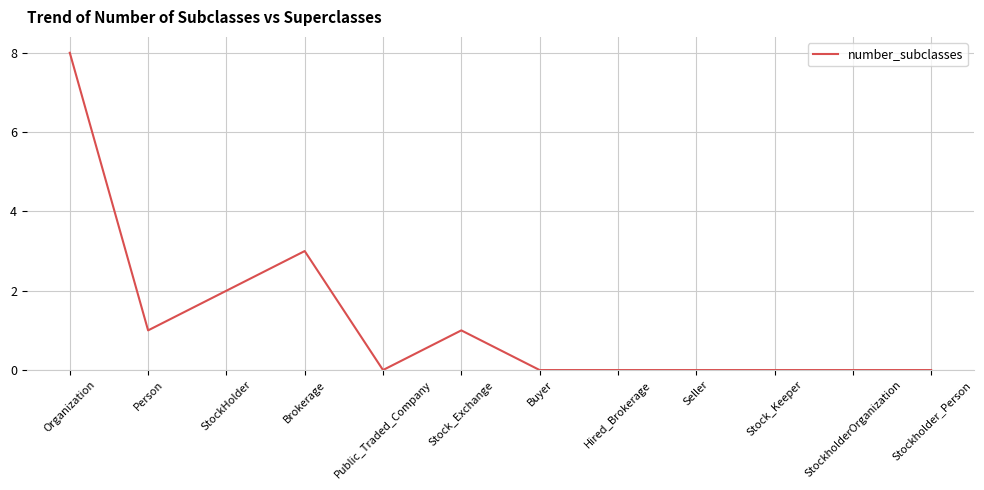

At which label is the value closest to 4?

Brokerage